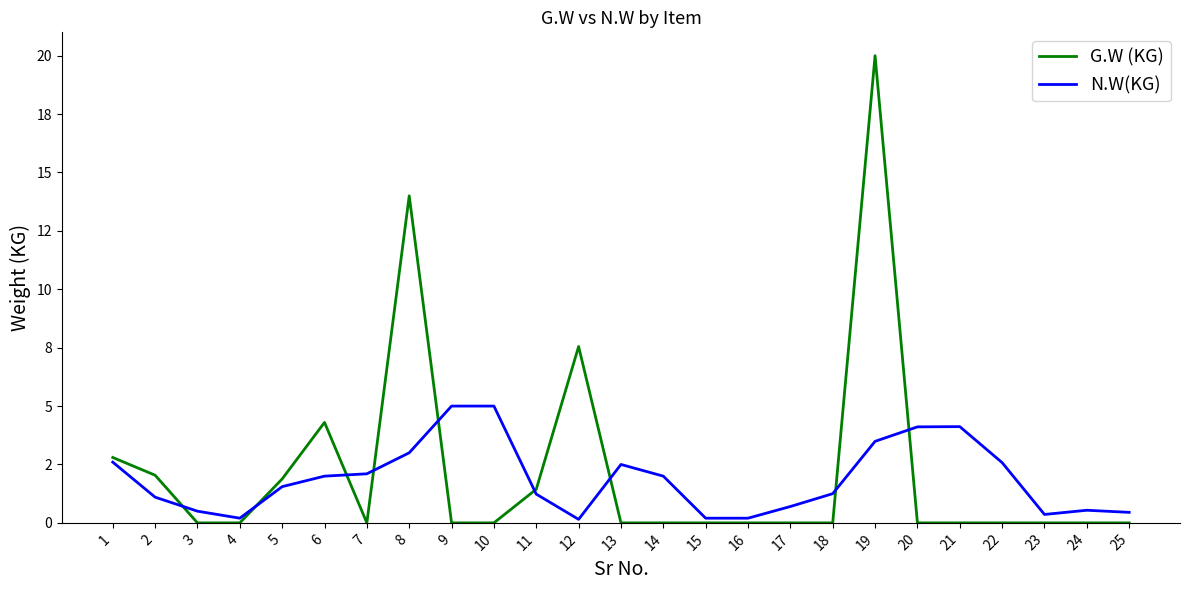

Between which two adjacent categories do N.W(KG) and G.W (KG) first intersect?

2 and 3